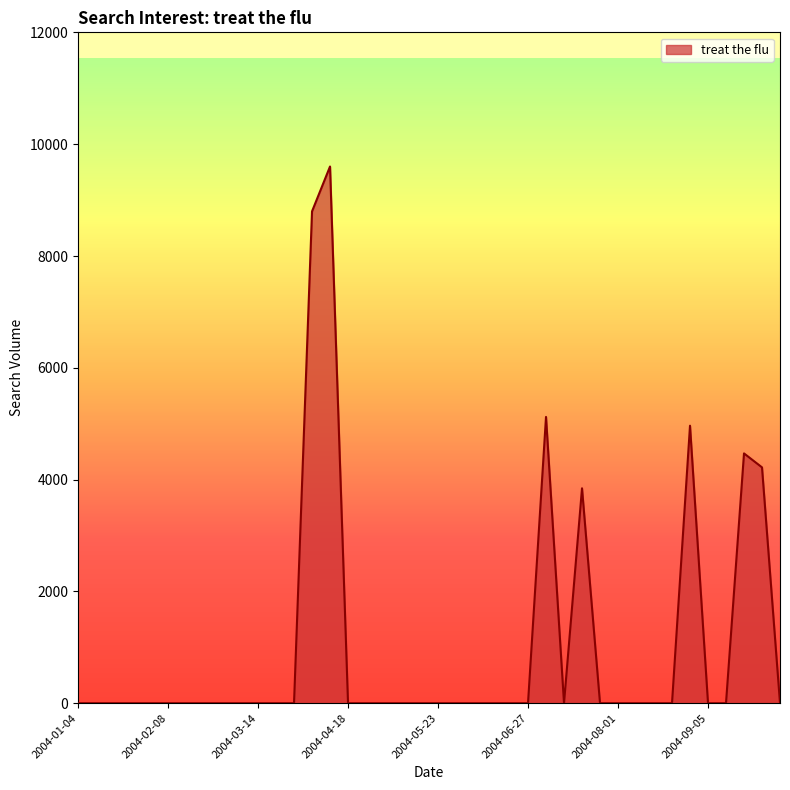

What is the sum of all values?

41015.5